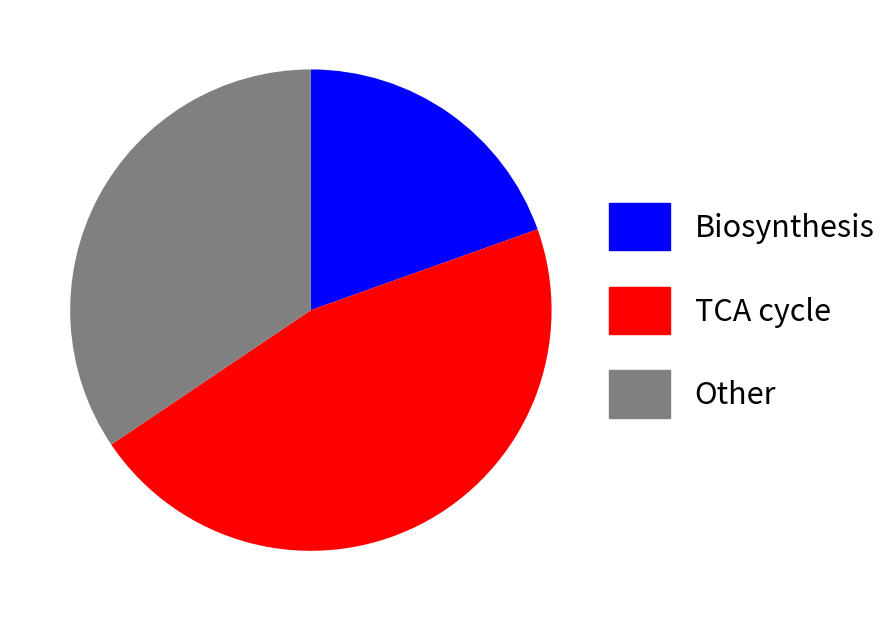

Rank the categories by value from lowest to highest.

Biosynthesis, Other, TCA cycle